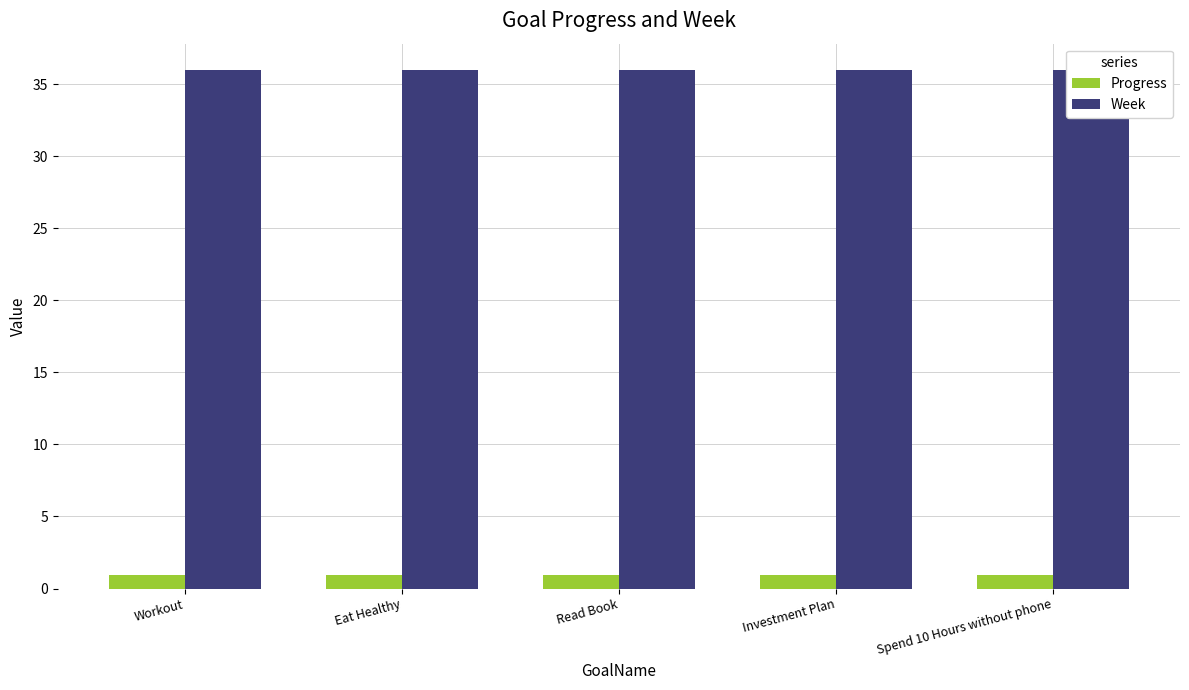

How many distinct data groups are displayed?

2